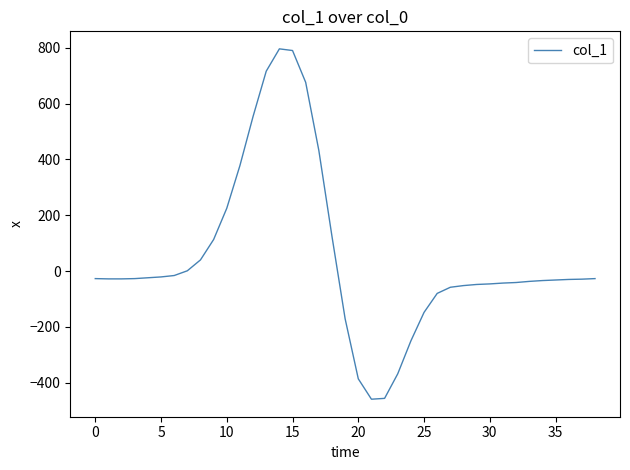

What is the smallest value displayed?

-459